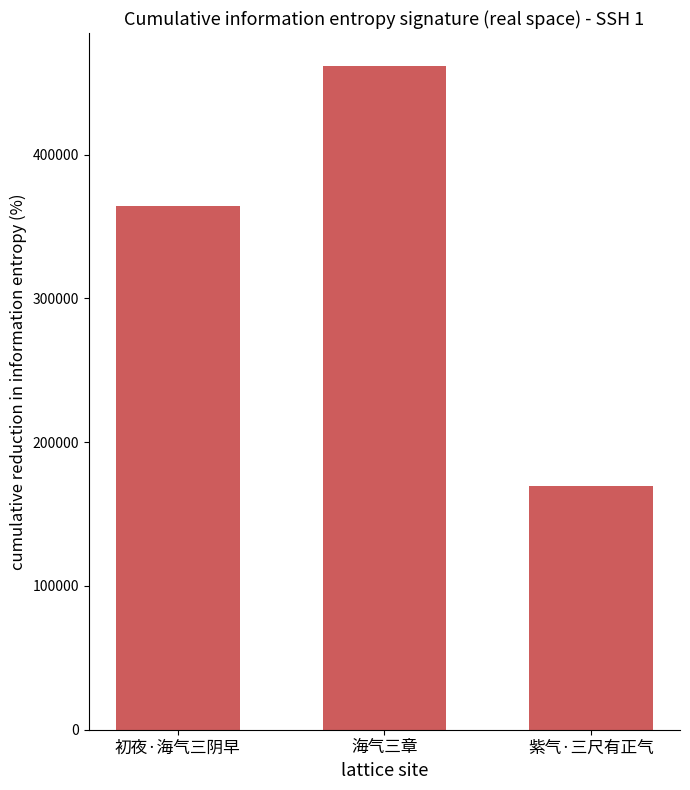

The chart shows a value of 288764 at 海气三章. True or false?

False